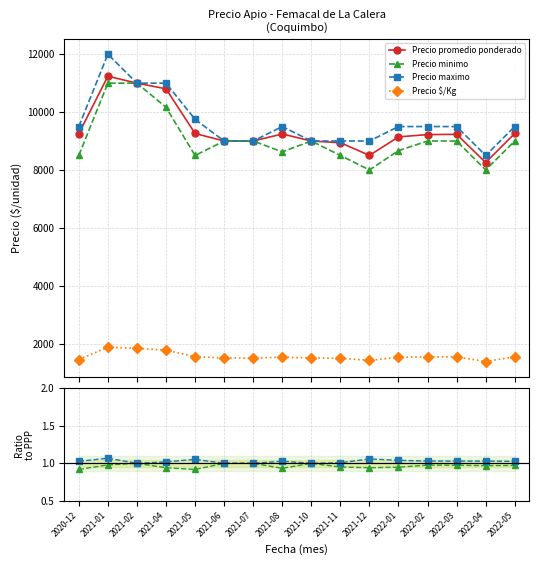

Does the chart have visible grid lines?

Yes